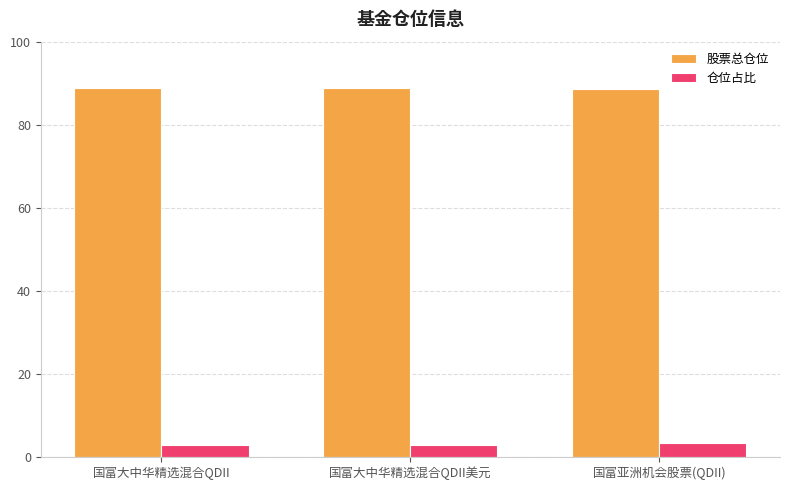

What position from the right is 国富亚洲机会股票(QDII)?

1